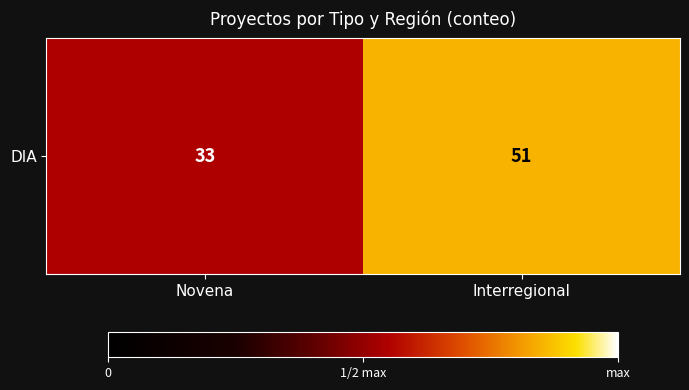

Rank the categories by value from highest to lowest.

Interregional, Novena